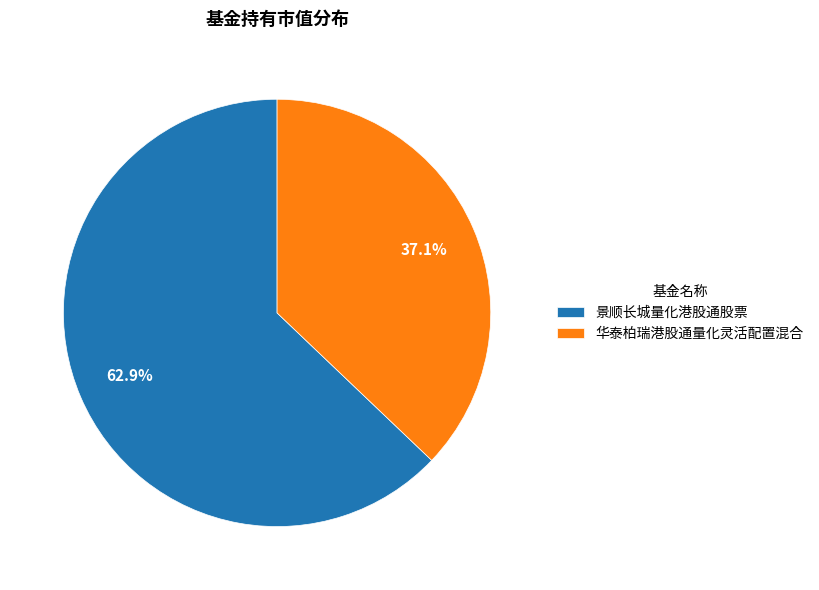

What percentage is the 景顺长城量化港股通股票 slice, to the nearest percent?

63%